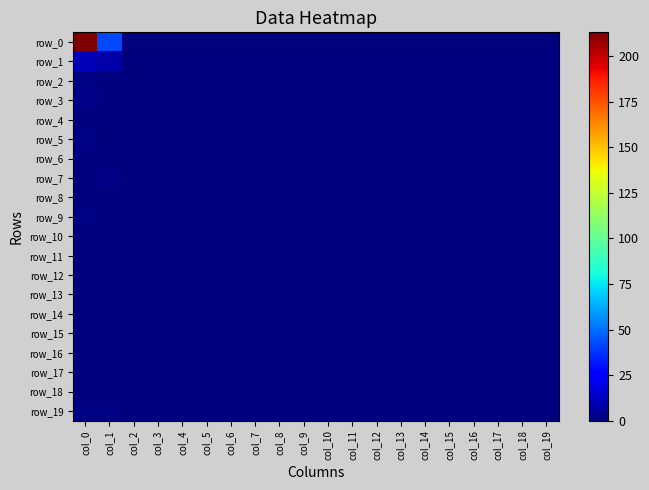

What is the spread (max minus min) of values at col_0?

213